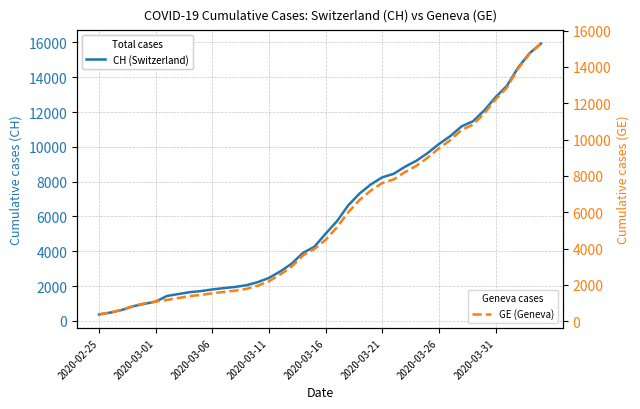

True or false: GE (Geneva) and CH (Switzerland) intersect in this chart.

False